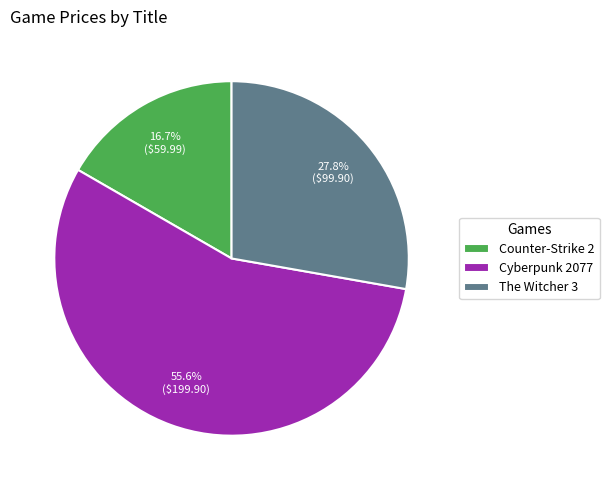

Do Cyberpunk 2077 and Counter-Strike 2 together represent more than half of the pie?

Yes